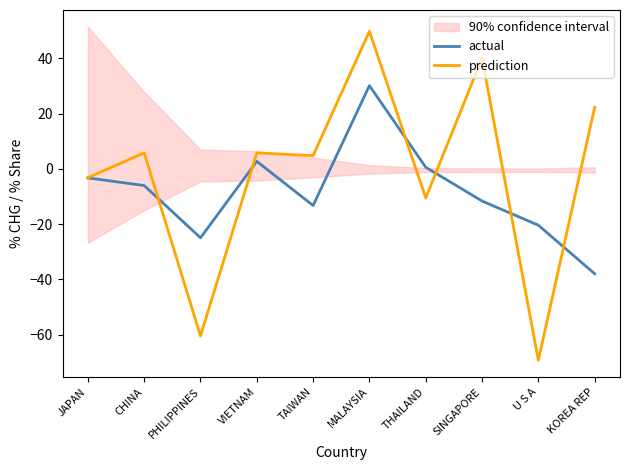

Reading left to right, extract all data points from this chart.

actual: JAPAN=-3.3	CHINA=-6.0	PHILIPPINES=-24.9	VIETNAM=2.7	TAIWAN=-13.2	MALAYSIA=30.2	THAILAND=0.6	SINGAPORE=-11.6	U S A=-20.4	KOREA REP=-37.9
prediction: JAPAN=-3.2	CHINA=5.8	PHILIPPINES=-60.5	VIETNAM=5.8	TAIWAN=4.8	MALAYSIA=49.9	THAILAND=-10.5	SINGAPORE=40.1	U S A=-69.3	KOREA REP=22.3